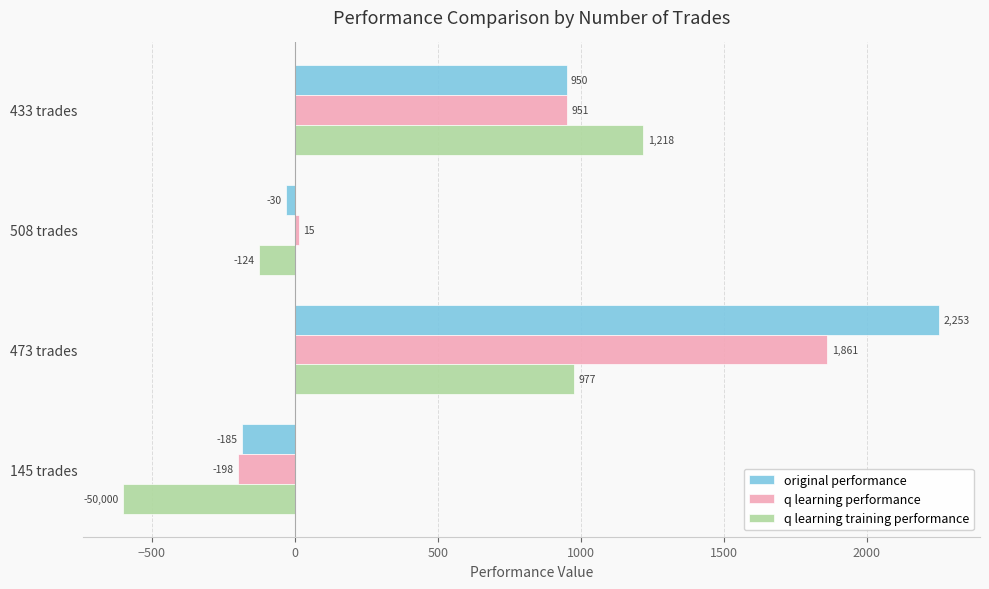

At 145 trades, list the series in order from smallest to largest.

q learning training performance, q learning performance, original performance